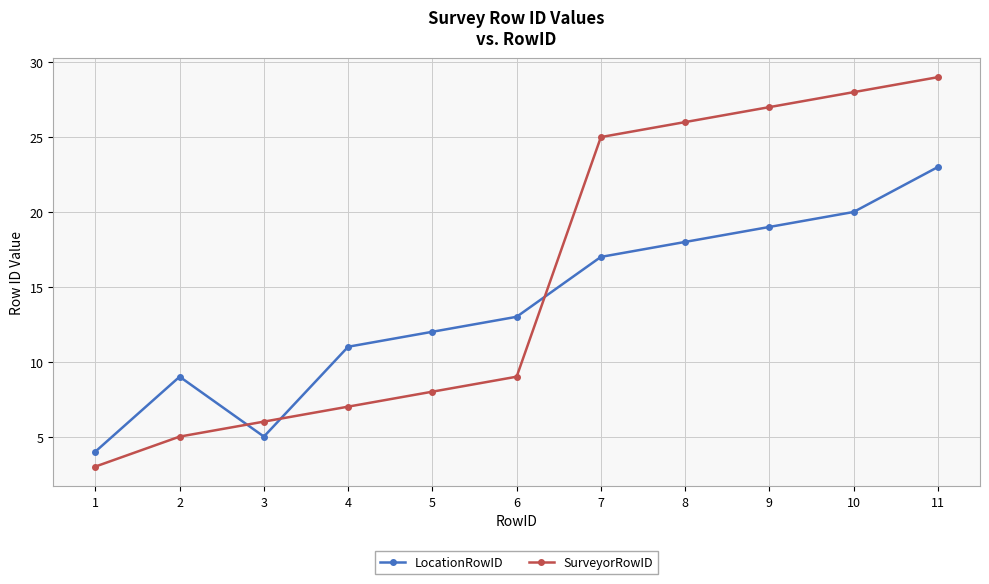

At which category is the sum across all series the highest?

11